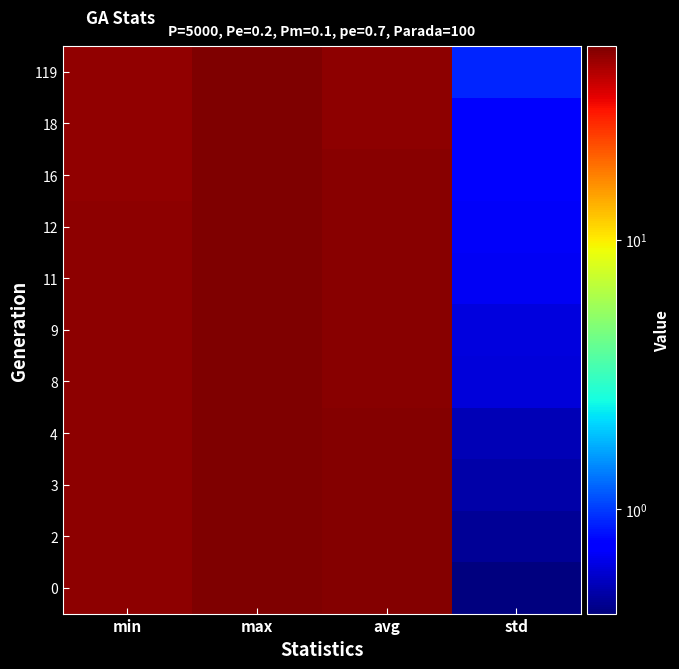

Reading left to right, extract all data points from this chart.

0: min=49.3	max=52.2	avg=51.2	std=0.4
2: min=49.3	max=52.2	avg=50.7	std=0.5
3: min=49.1	max=52.1	avg=50.6	std=0.5
4: min=48.6	max=52.1	avg=50.5	std=0.5
8: min=48.6	max=52.0	avg=50.1	std=0.6
9: min=48.6	max=52.2	avg=50.0	std=0.6
11: min=48.5	max=52.2	avg=49.8	std=0.7
12: min=48.4	max=52.1	avg=49.8	std=0.7
16: min=48.3	max=52.2	avg=49.4	std=0.7
18: min=48.1	max=52.2	avg=49.3	std=0.7
119: min=48.1	max=52.1	avg=48.6	std=0.9